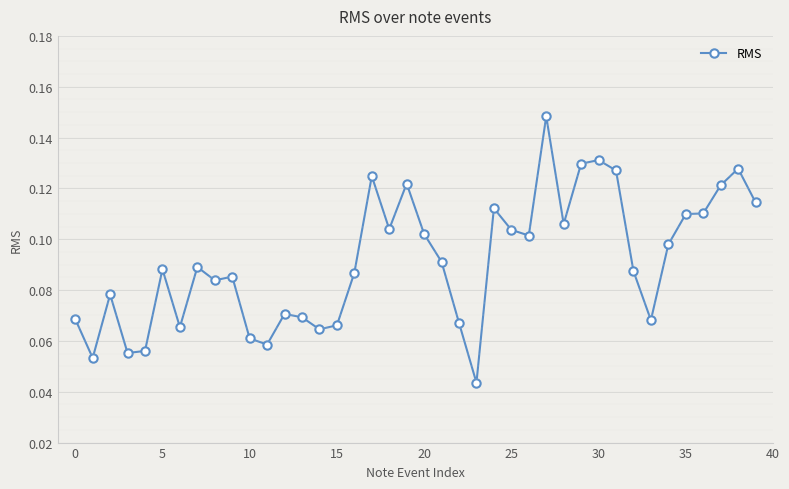

How many values are between 0 and 1?

40